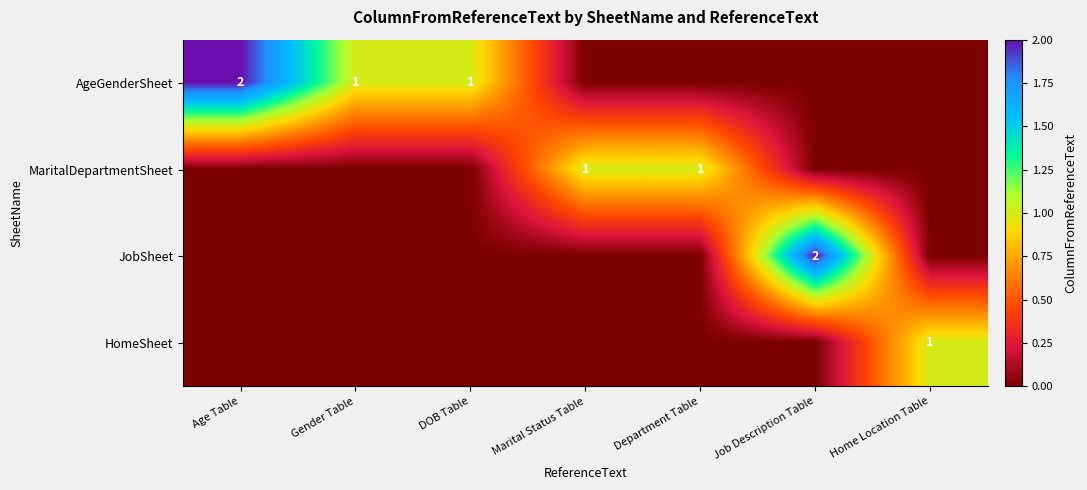

At how many categories does at least one series exceed 1?

2